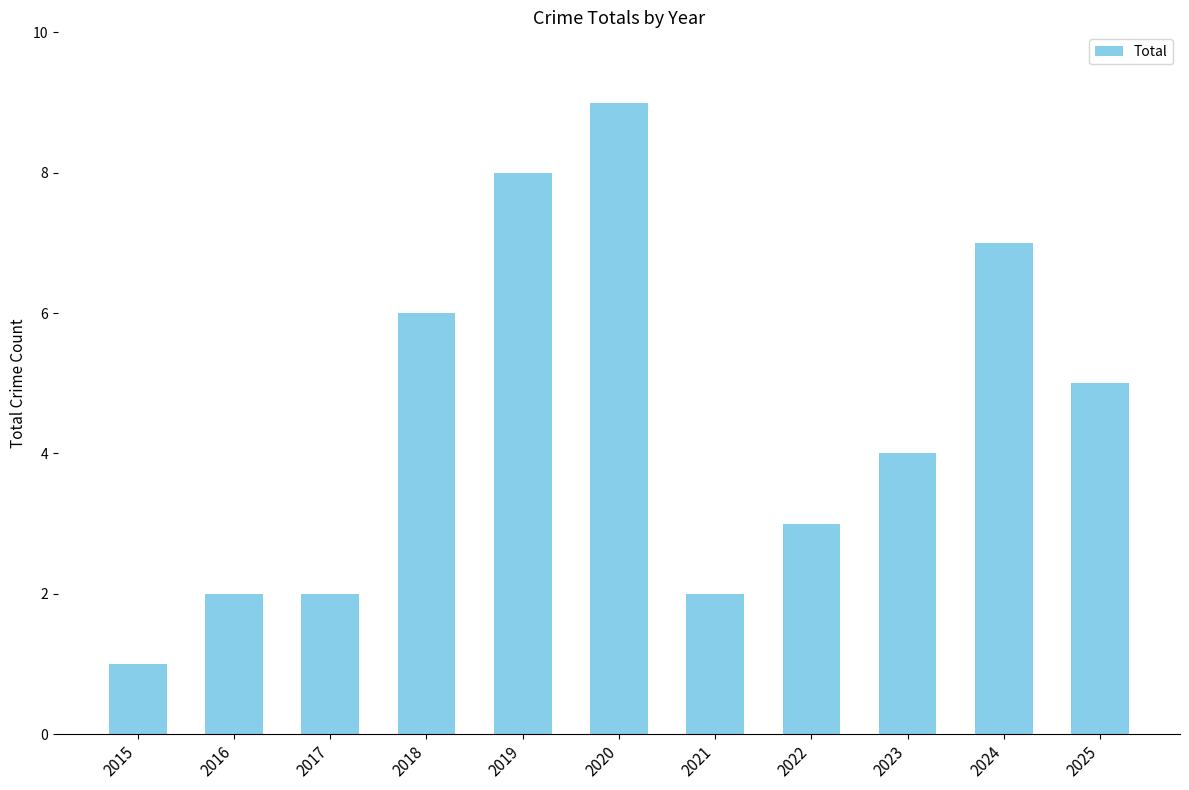

At which category does the chart reach its peak across all series?

2020